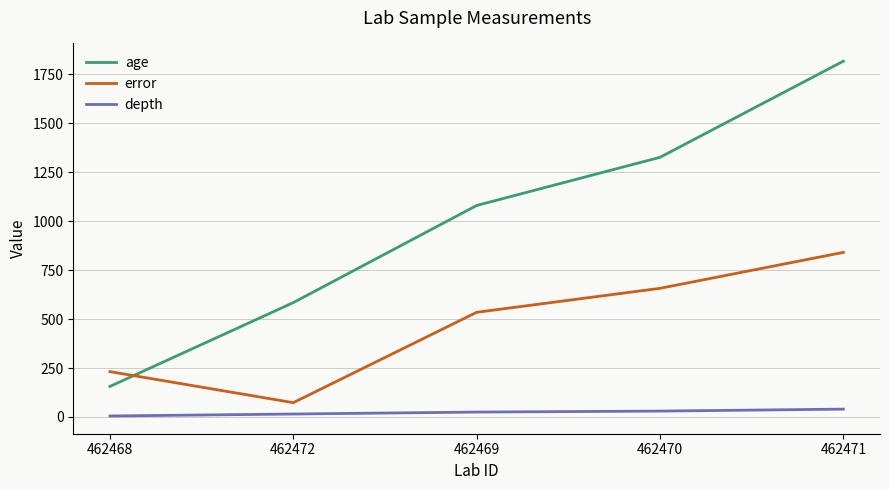

How many series are shown in this chart?

3